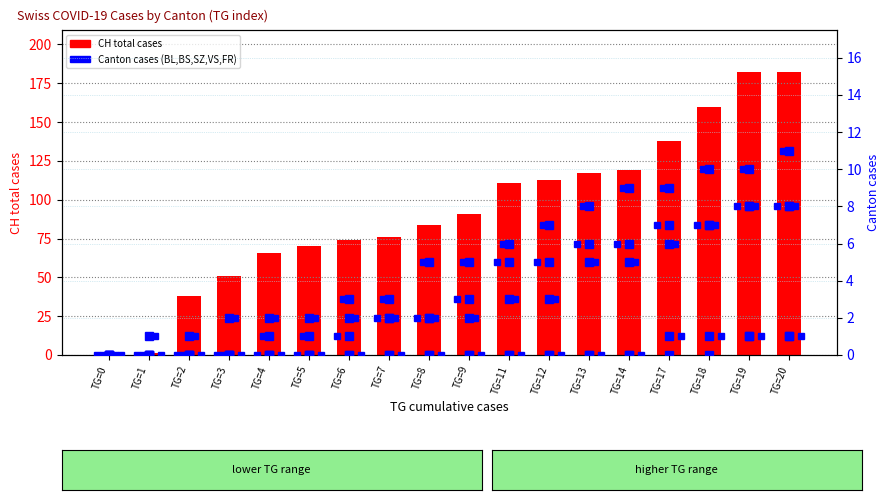

Which series has the widest spread of values?

CH (total)